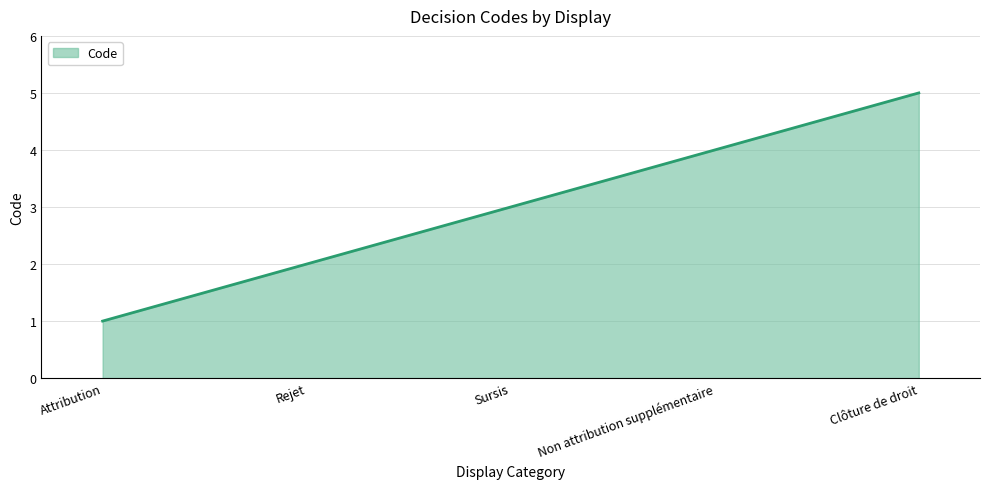

Count the number of data series in this chart.

1